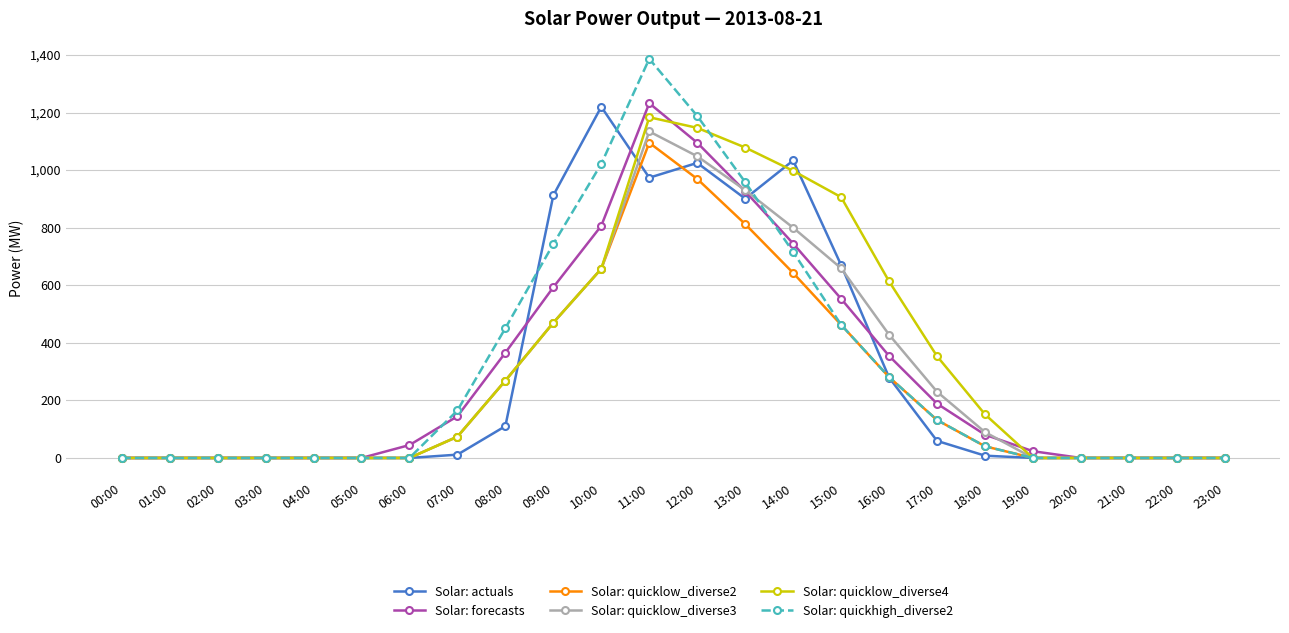

What is the label of the 2nd point from the left?

01:00